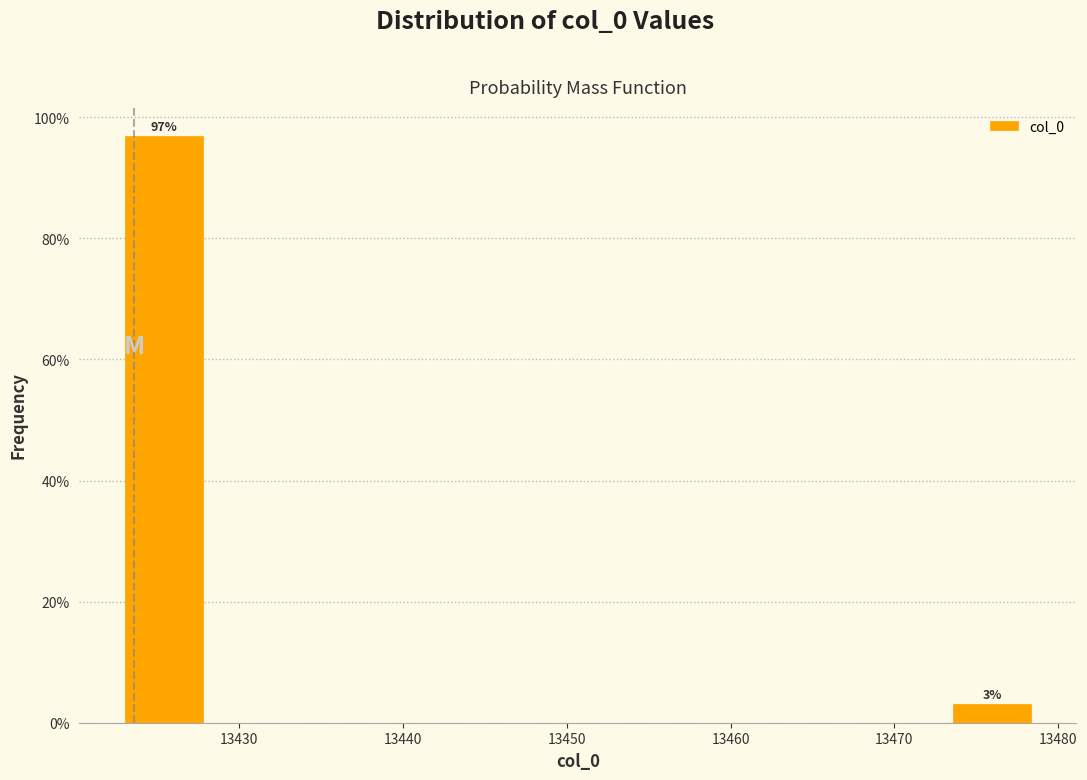

Which range on the x-axis has the tallest bar?

13423 to 13428